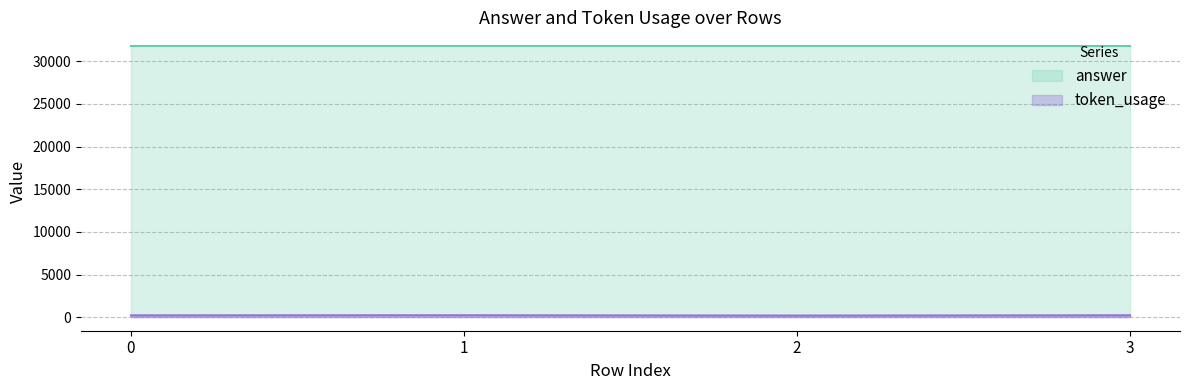

Approximately how many times larger is the value at 3 compared to 0?

1.0